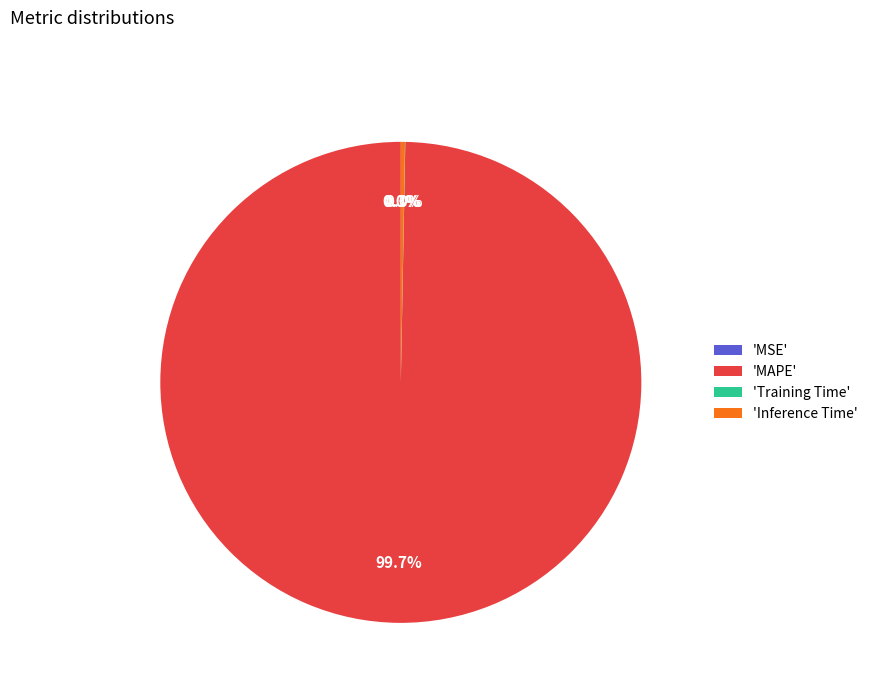

Between 'MAPE' and 'Inference Time', which is larger?

'MAPE'